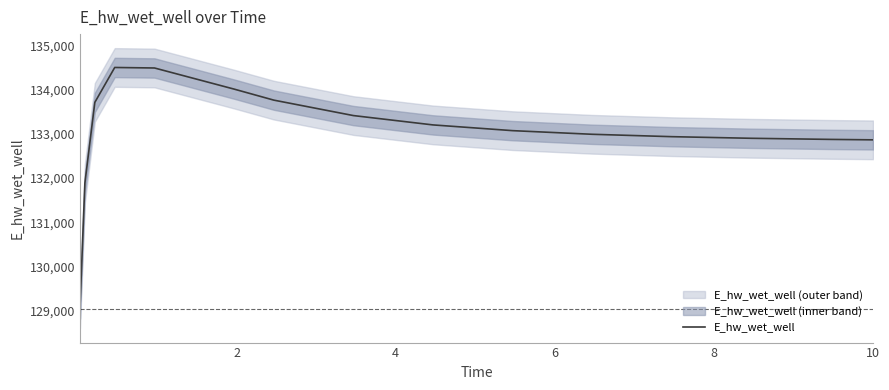

What is the maximum value for E_hw_wet_well?

134510.3